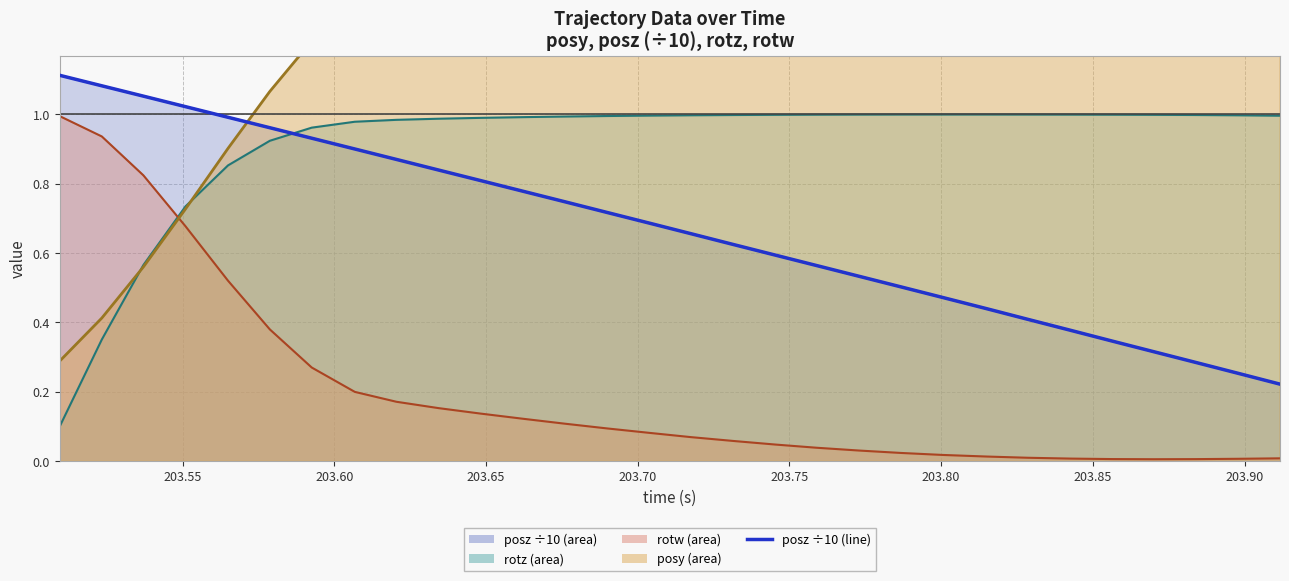

What is the value of the 7th point from the left?

0.9